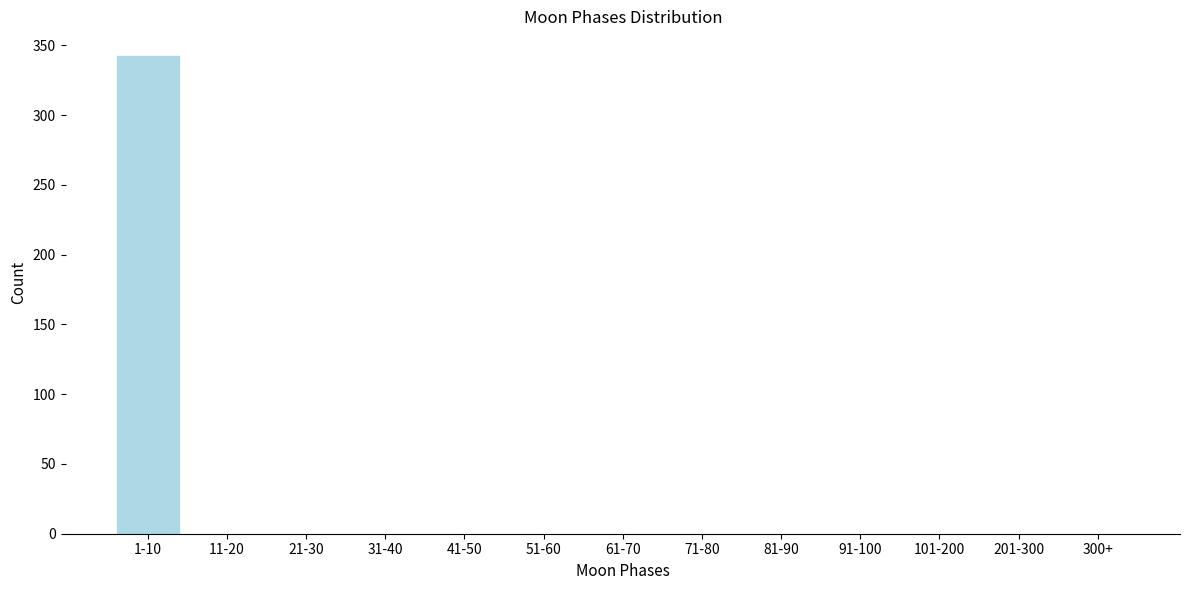

Reading left to right, transcribe all the data shown in this chart.

1-10=343	11-20=0	21-30=0	31-40=0	41-50=0	51-60=0	61-70=0	71-80=0	81-90=0	91-100=0	101-200=0	201-300=0	300+=0